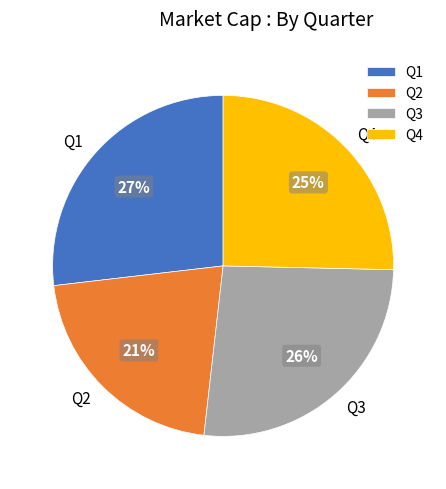

Which category has the smallest portion of the pie?

Q2